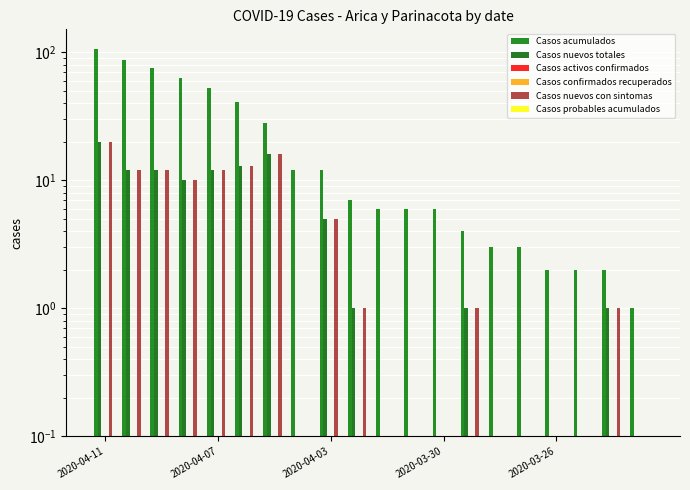

What are all the series names shown in the legend?

Casos acumulados, Casos nuevos totales, Casos activos confirmados, Casos confirmados recuperados, Casos nuevos con sintomas, Casos probables acumulados